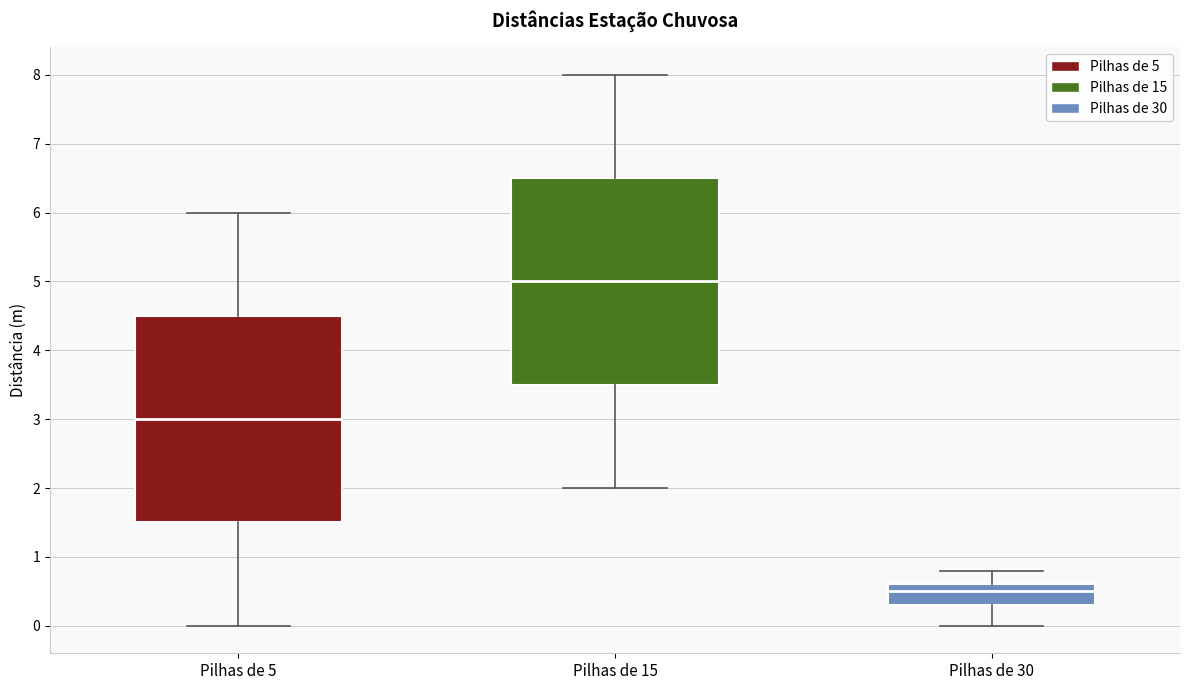

Reading left to right, transcribe this box plot: for each box, give where its median line is, the range the box spans, and where its two whiskers end, as read against the y-axis. The values are not printed on the chart, so give them approximately, as read against the axis.

Pilhas de 5: median 3.0, box 1.5 to 4.5, whiskers 0.0 to 6.0
Pilhas de 15: median 5.0, box 3.5 to 6.5, whiskers 2.0 to 8.0
Pilhas de 30: median 0.5, box 0.3 to 0.6, whiskers 0.0 to 0.8